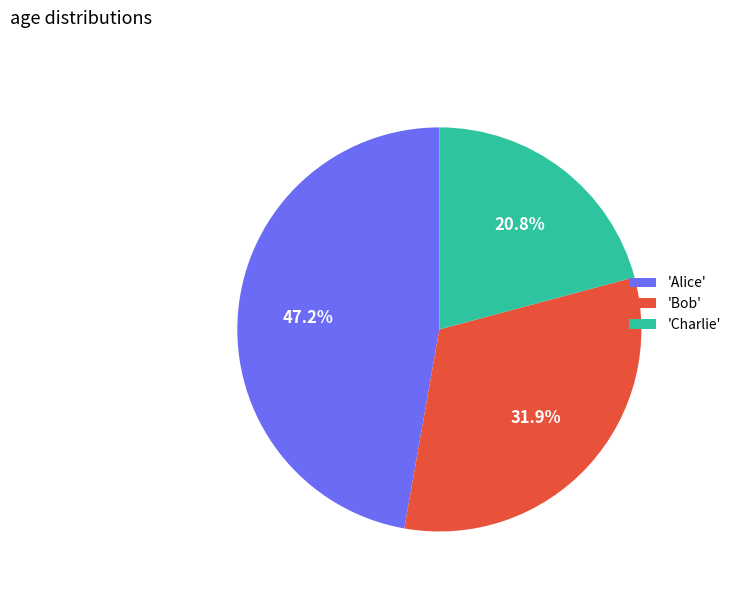

How many slices are in this pie chart?

3